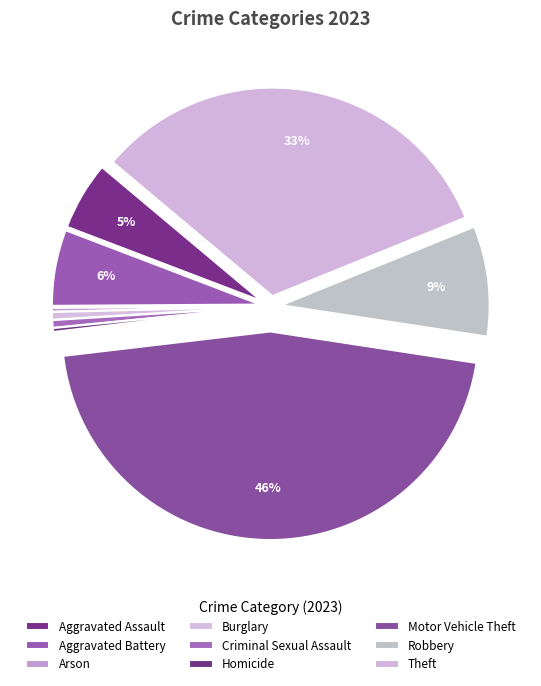

How many slices are in this pie chart?

9